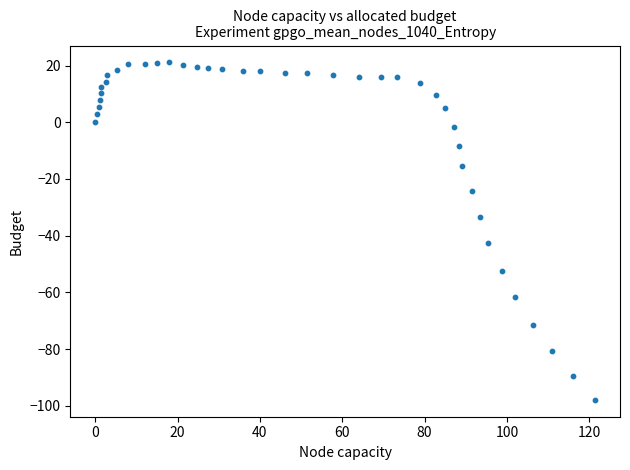

What is the range of X values (max minus min)?

121.4